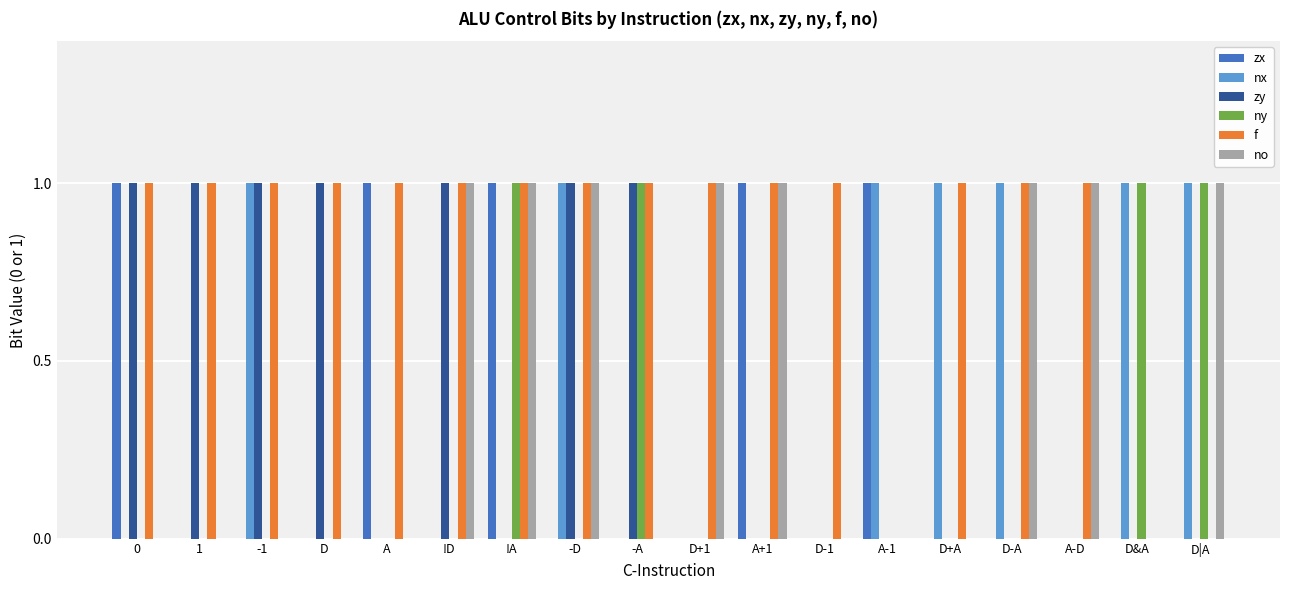

Count the nx values in the range 0 to 1.

18